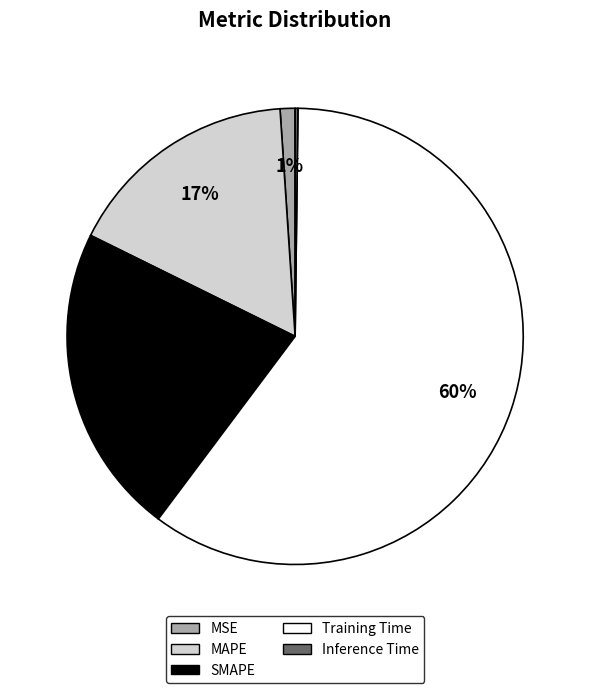

To the nearest percent, what is the average slice percentage?

20%